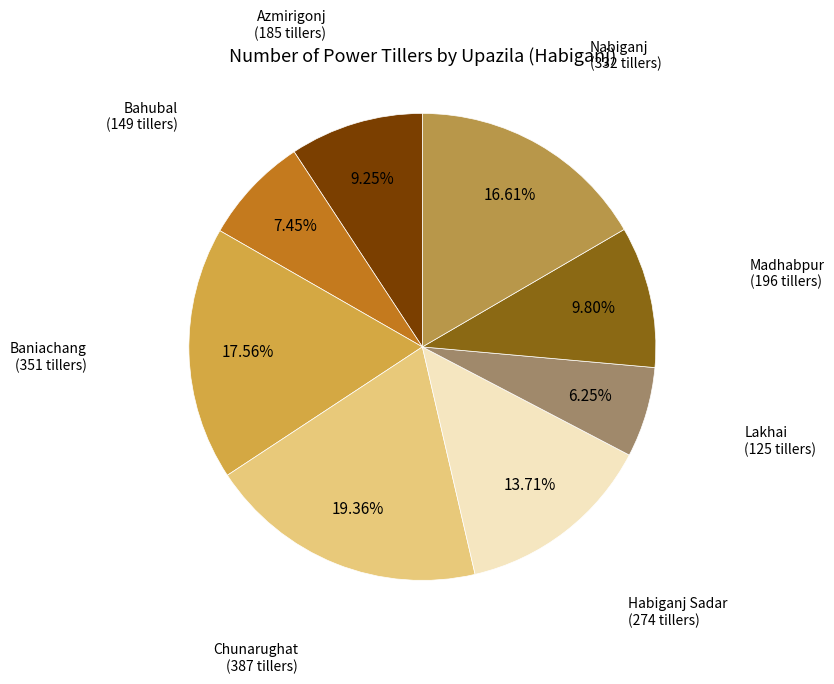

How many slices are in this pie chart?

8